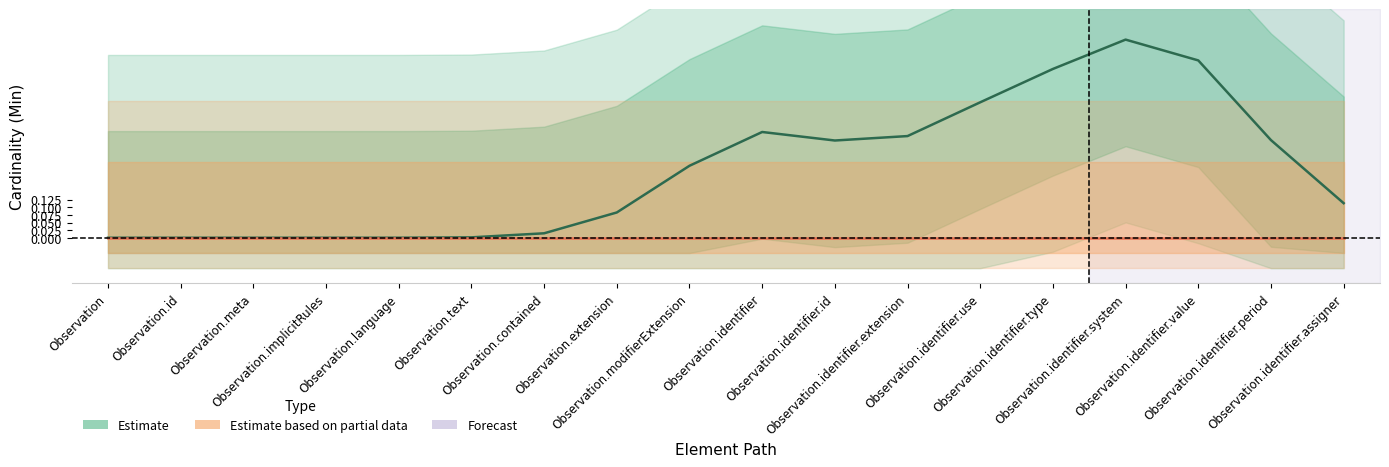

What is the label of the 16th point from the left?

Observation.identifier.value